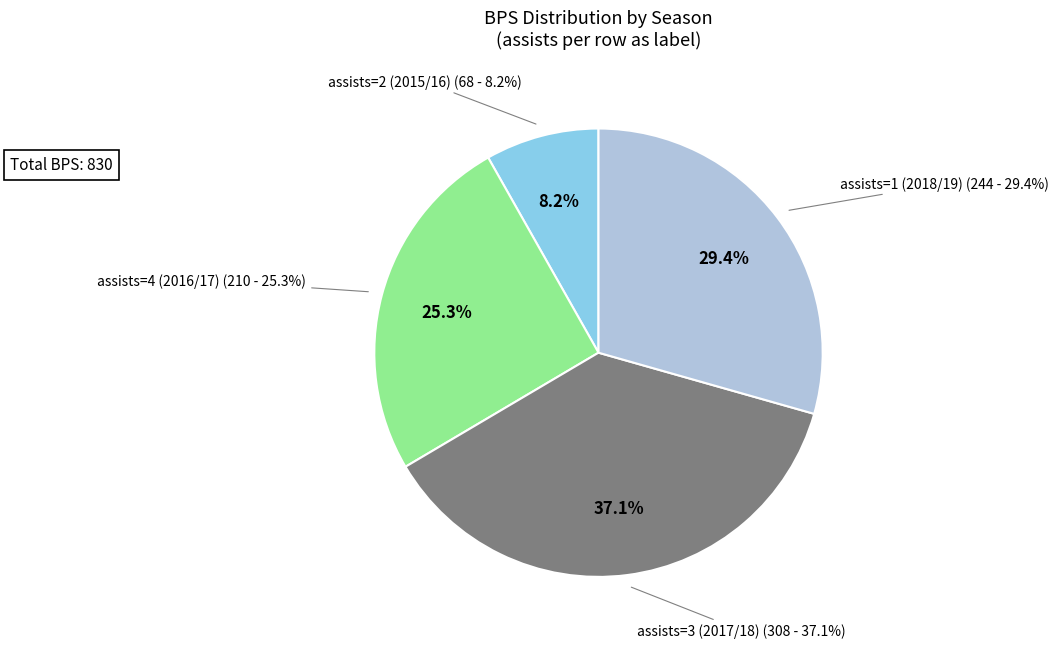

To the nearest percent, what percentage of the pie is assists=2 (2015/16)?

8%